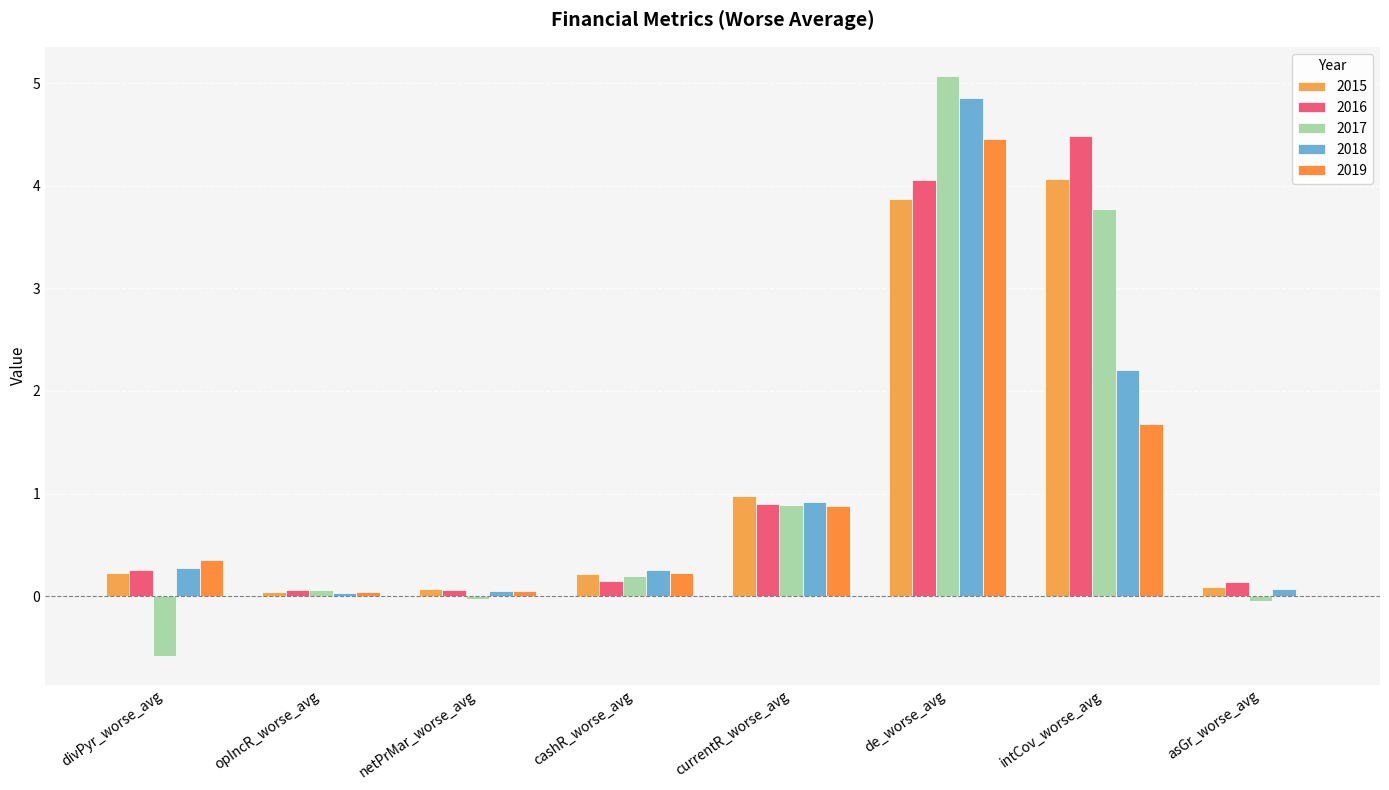

What is the spread (max minus min) of values at cashR_worse_avg?

0.1